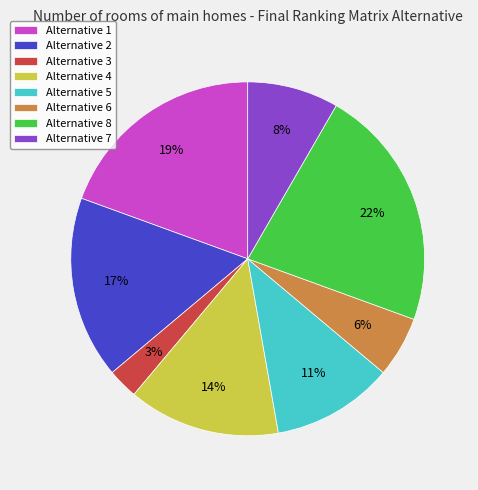

Is there a majority slice in this chart?

No